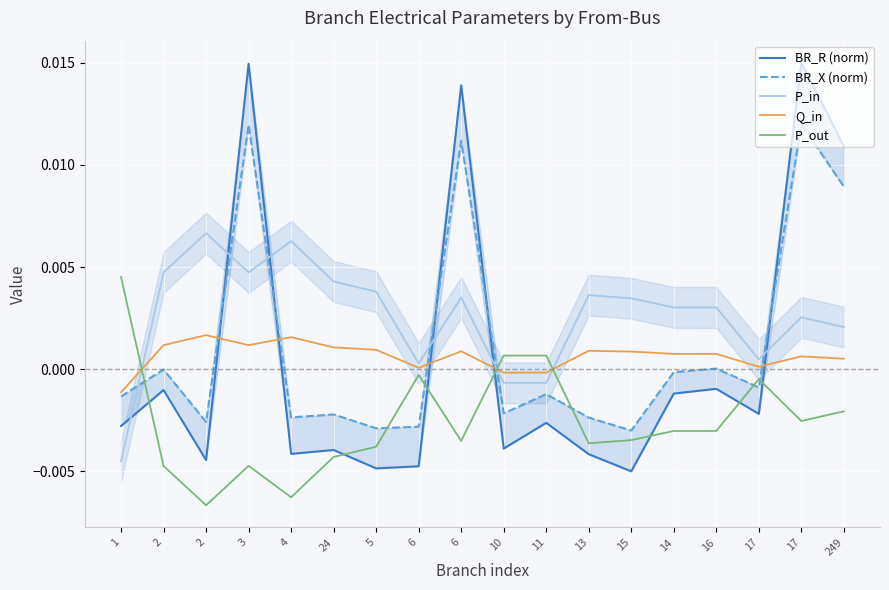

Where is the first local maximum for P_out?

3